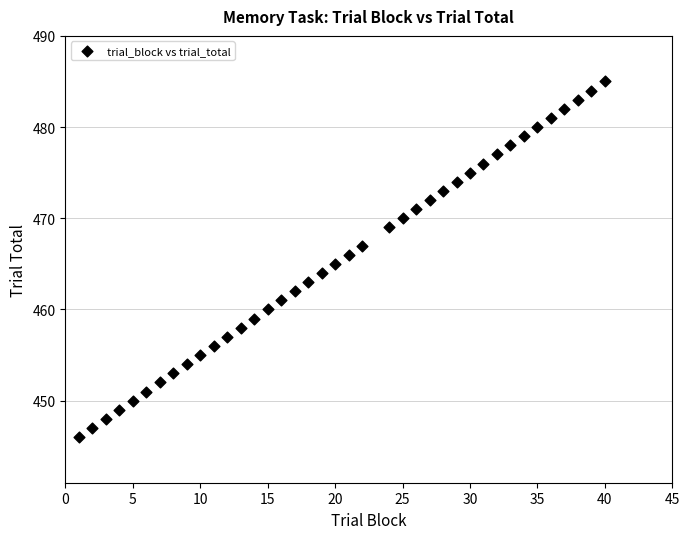

What is the range of X values (max minus min)?

39